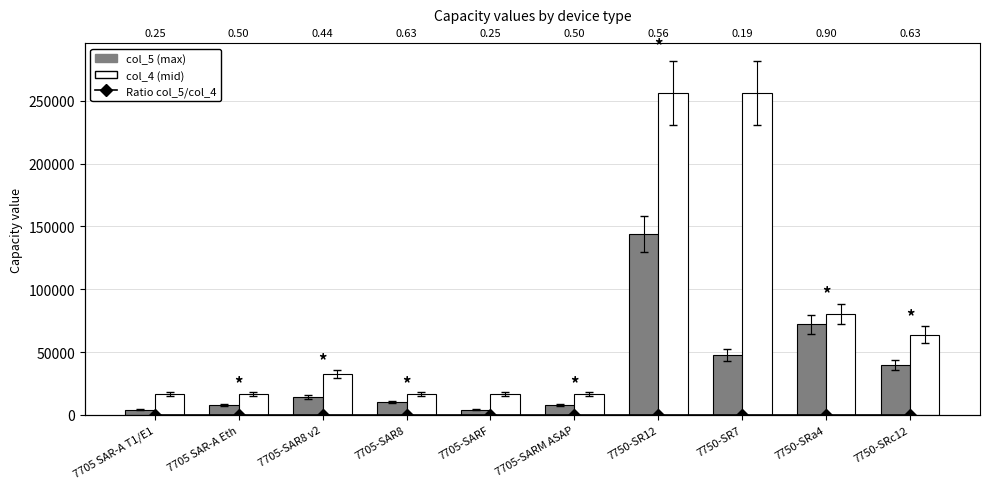

Are the bars horizontal?

No